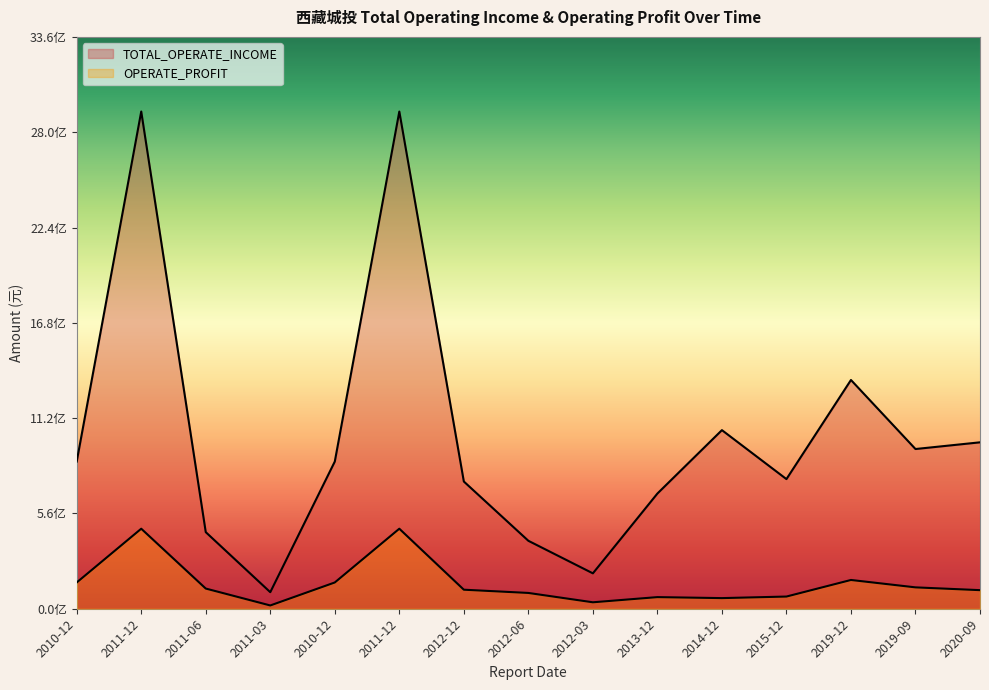

What is the average value of the OPERATE_PROFIT series?

148999476.7